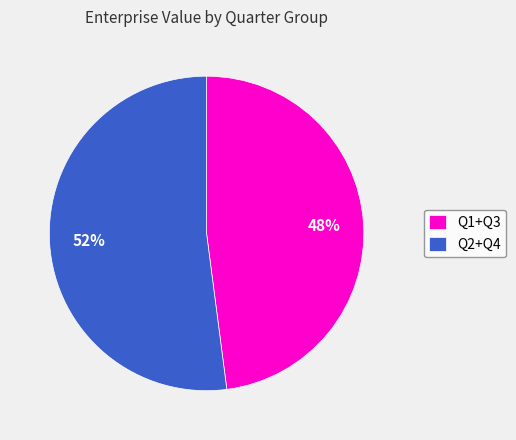

To the nearest percent, what is the difference between the largest and smallest slice percentages?

4%